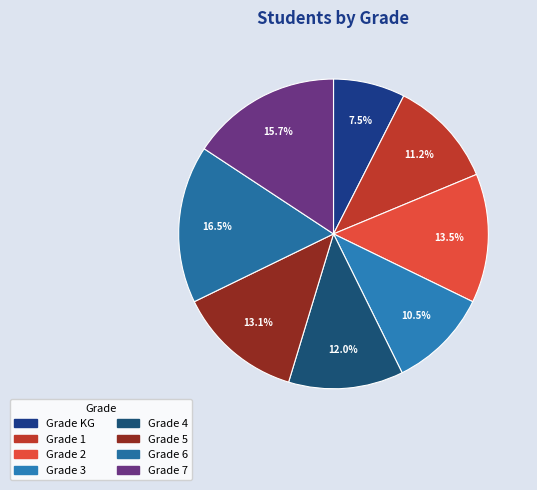

How many segments does this pie chart have?

8